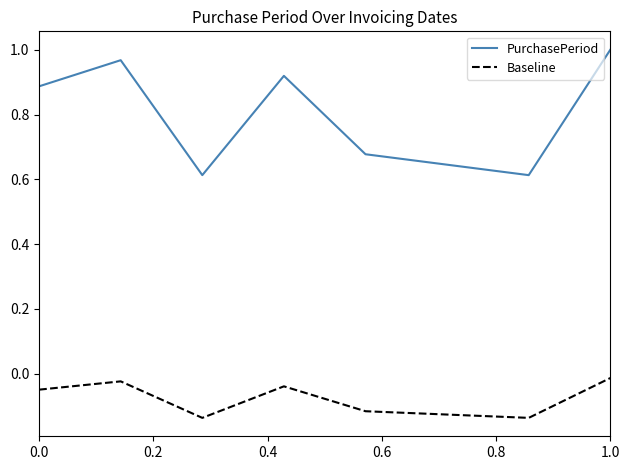

True or false: Baseline and PurchasePeriod intersect in this chart.

False